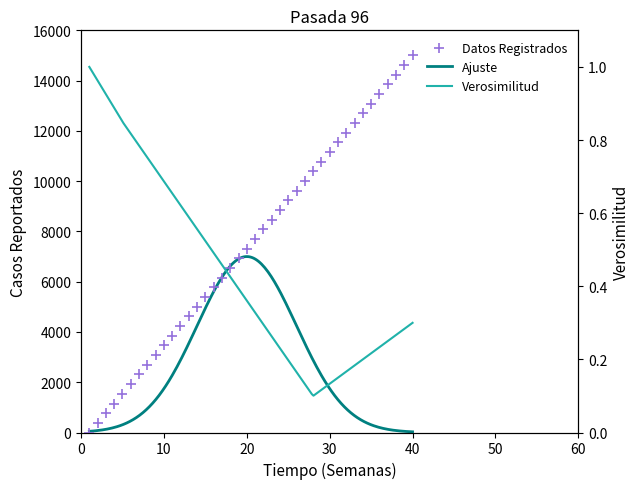

What is the ratio of the value at 16 to the value at 21?

0.8